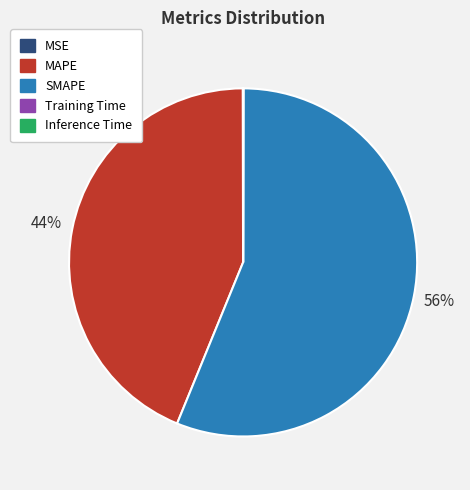

Approximately how many times larger is the value at SMAPE compared to MAPE?

1.3